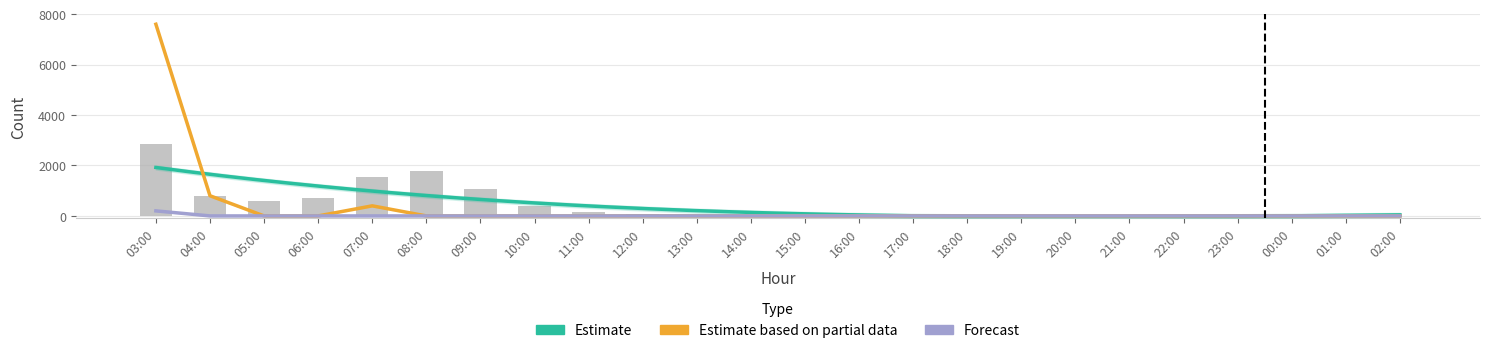

Count the number of data series in this chart.

3